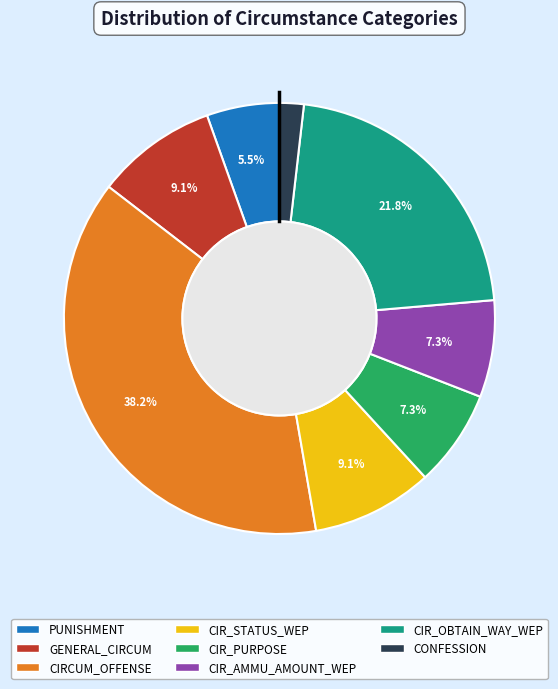

True or false: CIR_STATUS_WEP accounts for 9% of the total.

True